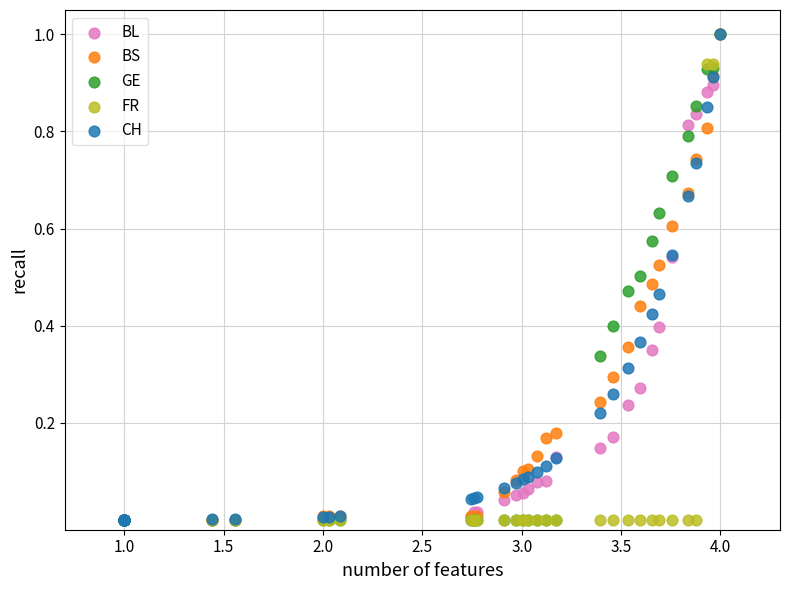

What are all the series names shown in the legend?

BL, BS, GE, FR, CH